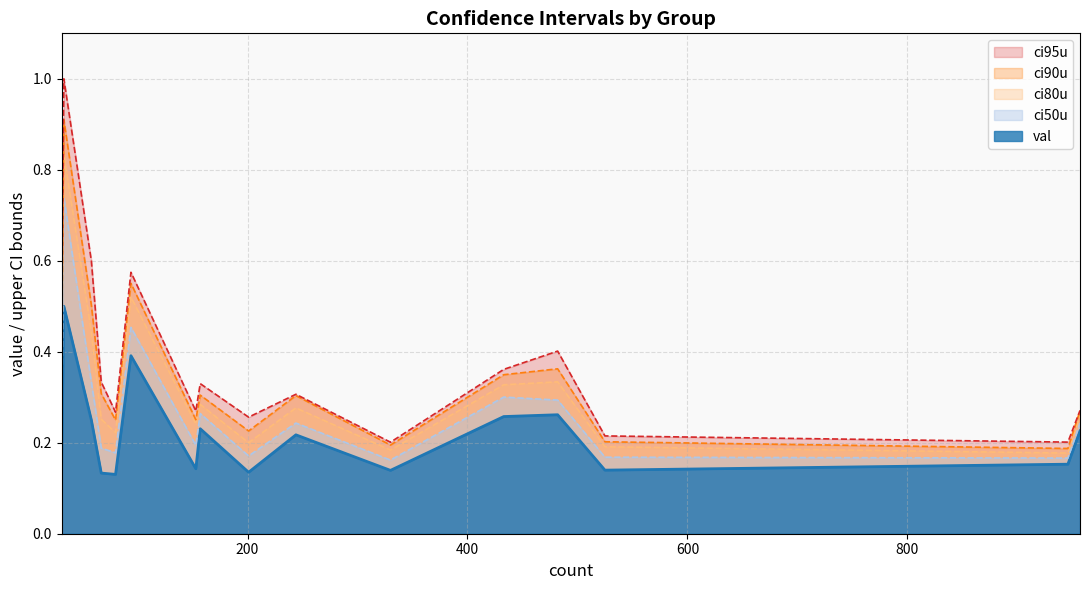

Rank the series by their average value, from lowest to highest.

val, ci50u, ci80u, ci90u, ci95u